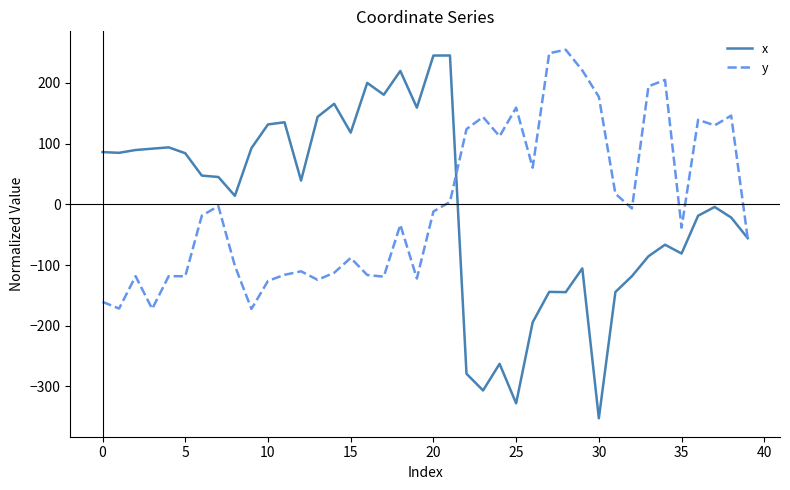

What is the greatest value displayed?

254.8